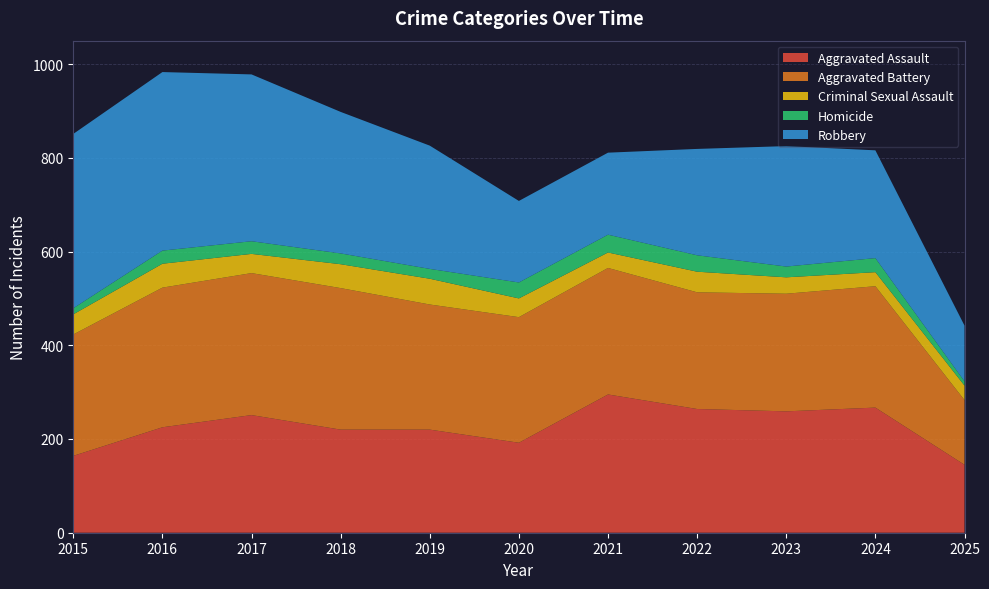

Reading left to right, list all the values displayed in this chart.

Aggravated Assault: 164	225	251	220	220	192	295	264	259	267	145
Aggravated Battery: 259	298	303	302	267	268	270	249	251	259	138
Criminal Sexual Assault: 43	51	41	51	55	40	33	44	35	30	31
Homicide: 13	28	27	23	21	34	38	35	23	30	9
Robbery: 372	381	356	302	263	174	175	227	257	230	119